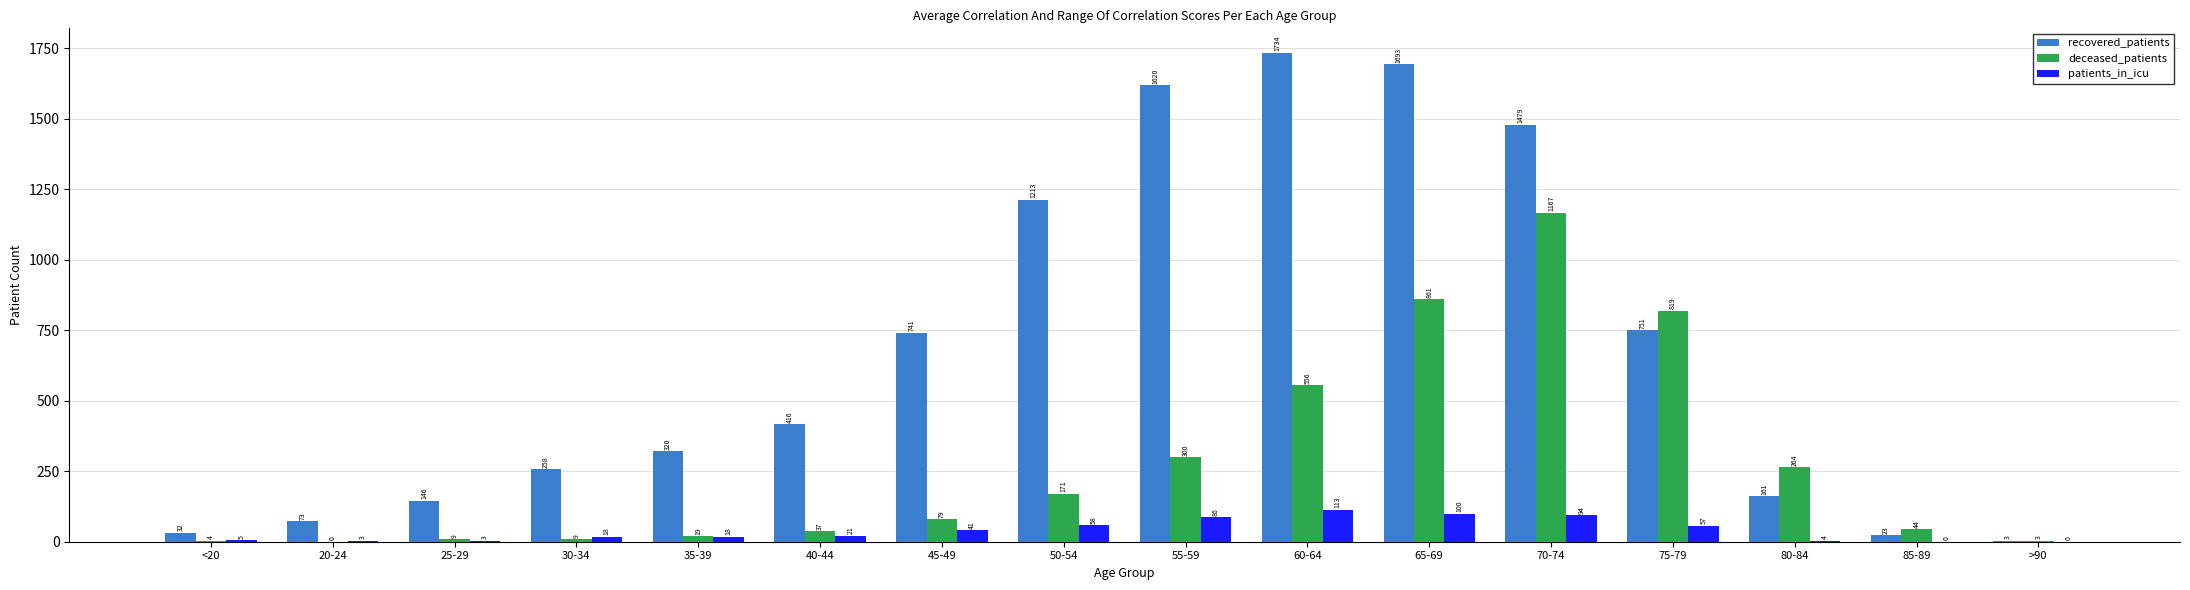

What is the sum of the patients_in_icu values at 45-49 and >90?

41